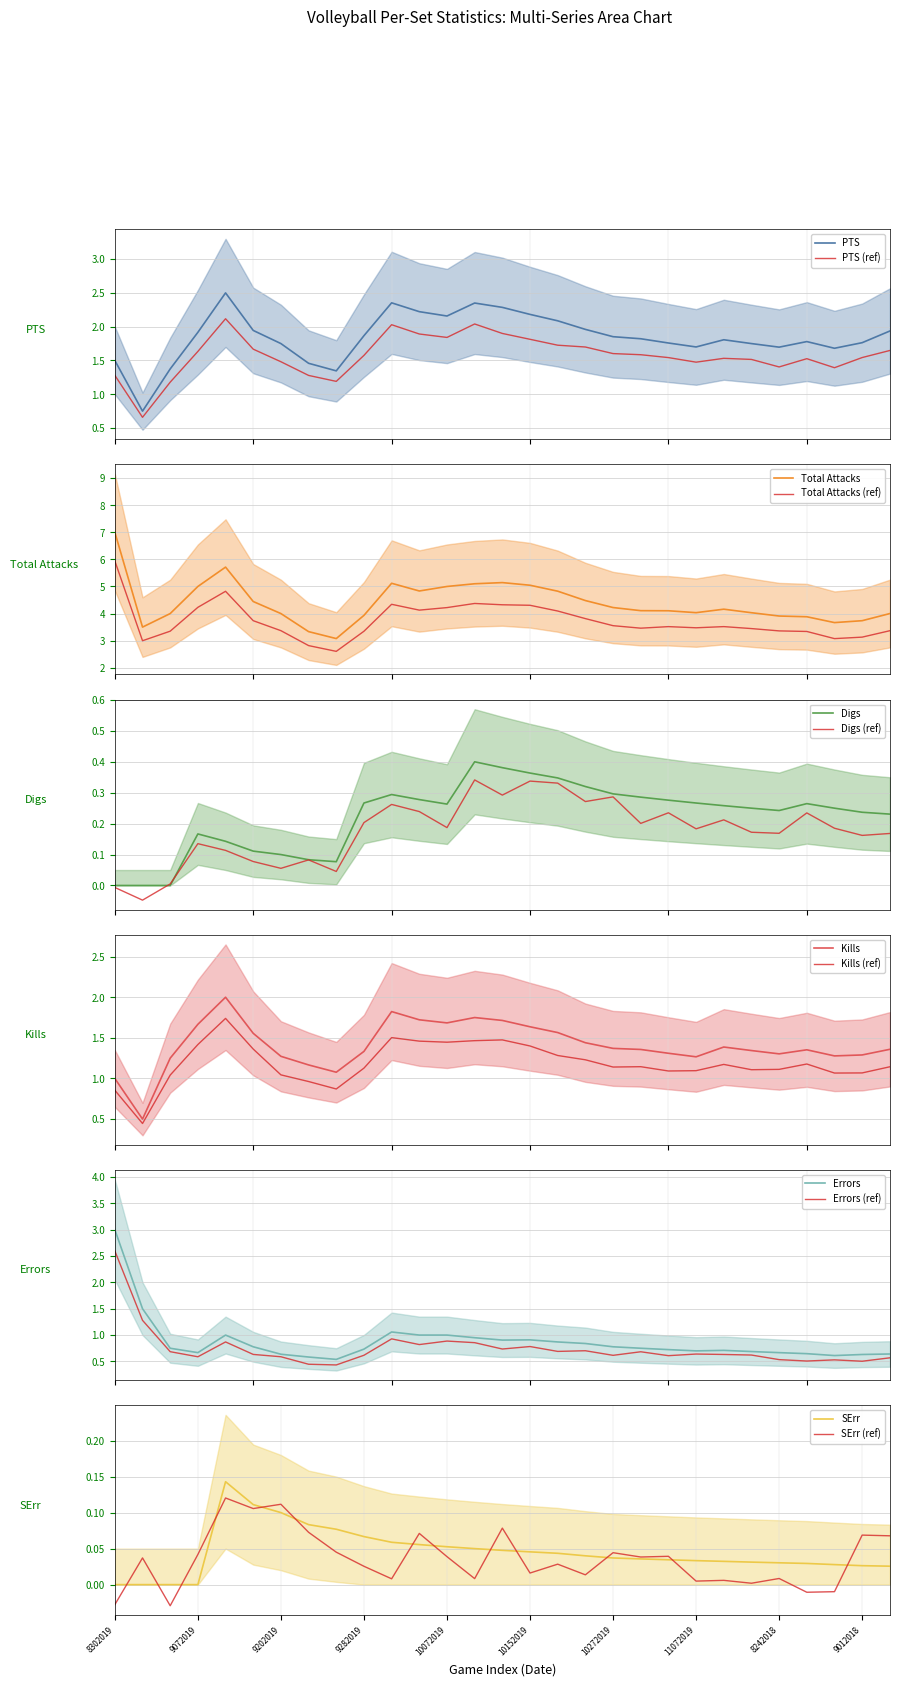

Which series has the largest total across all categories?

Total Attacks